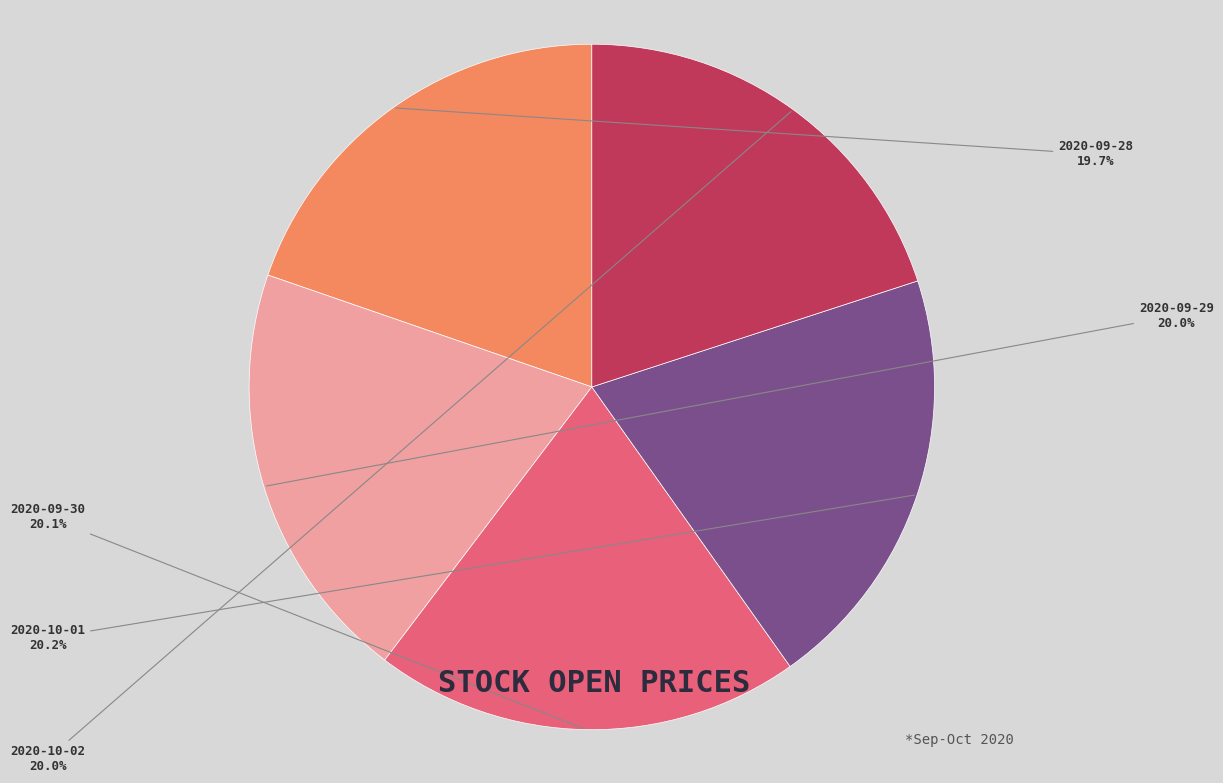

To the nearest percent, what portion does 2020-09-29 represent?

20%